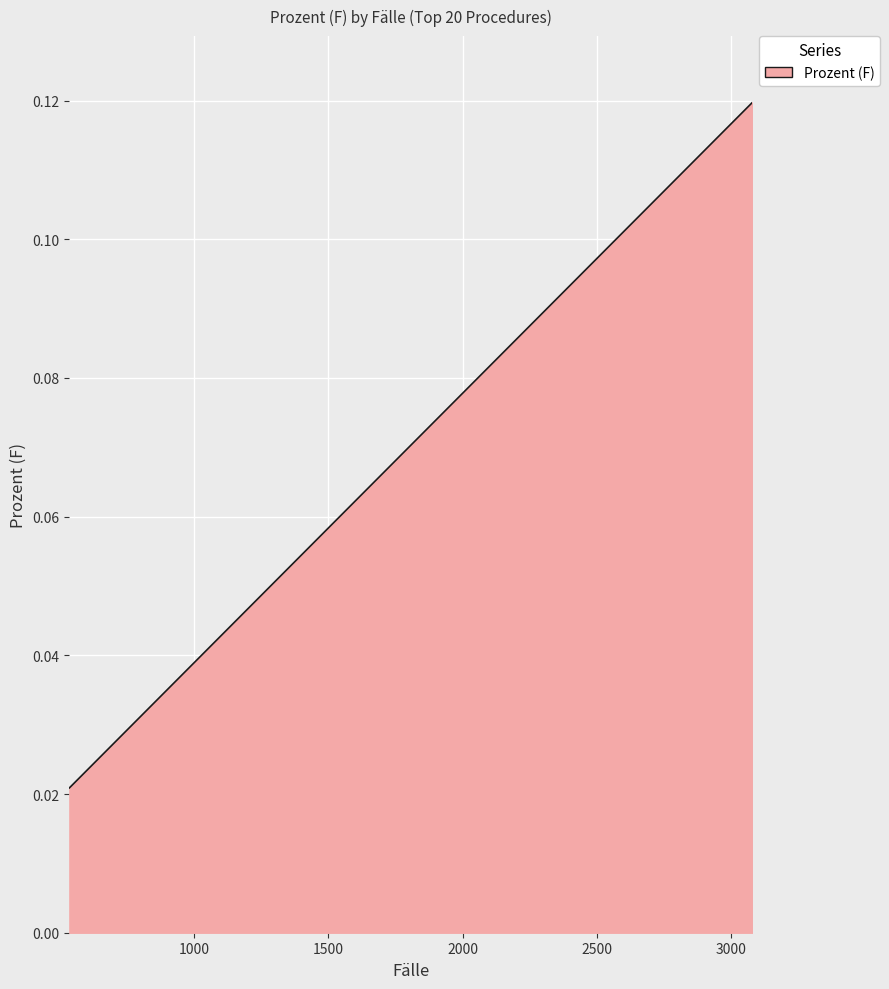

Rank the categories by value from highest to lowest.

3078, 2006, 1637, 1374, 1321, 1309, 1280, 1231, 1136, 1124, 1124, 1068, 914, 879, 838, 773, 672, 615, 609, 537